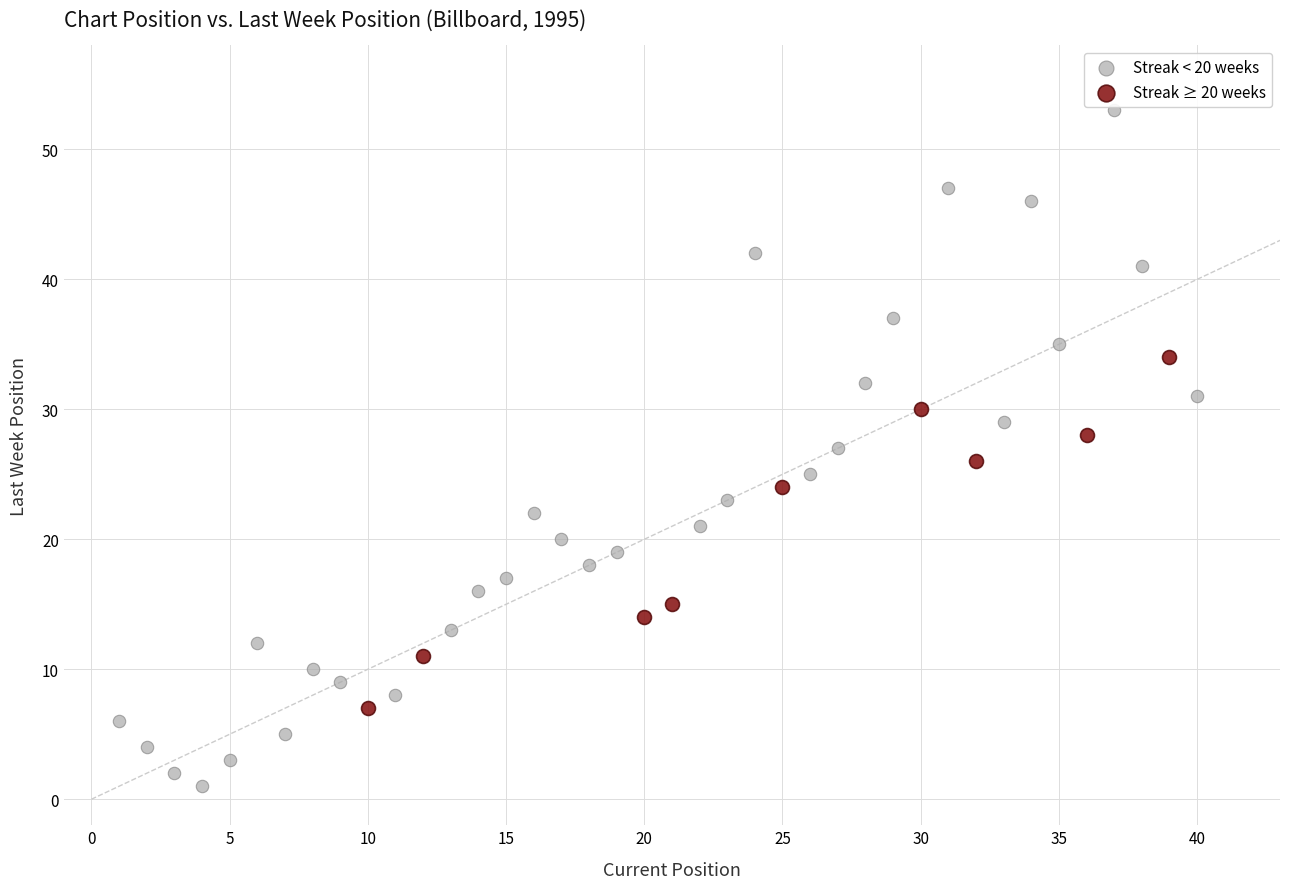

Which series has the largest Y range (max minus min)?

Streak < 20 weeks